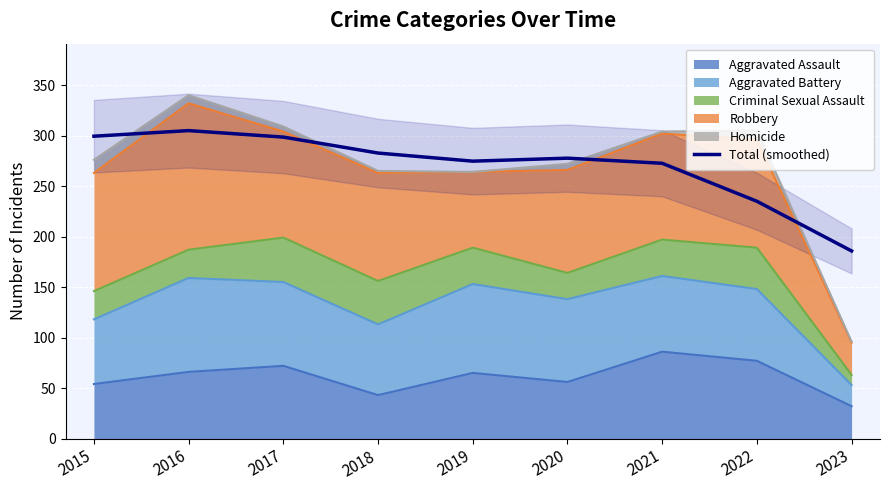

Reading right to left, transcribe all the data shown in this chart.

185.7	235.0	272.6	277.6	274.7	282.7	298.5	304.9	299.4